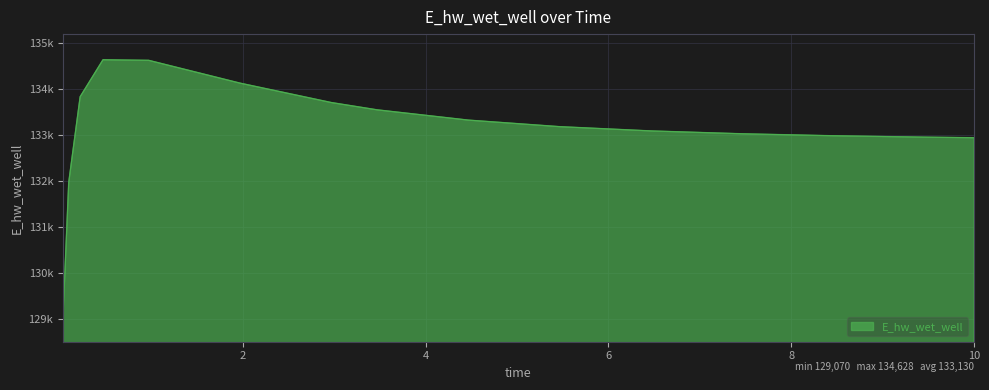

List the labels in order of value, largest first.

0.46875, 0.96875, 1.96875, 0.21875, 2.96875, 3.46875, 4.46875, 5.46875, 6.46875, 7.46875, 8.46875, 9.46875, 10.0, 0.09375, 0.03125